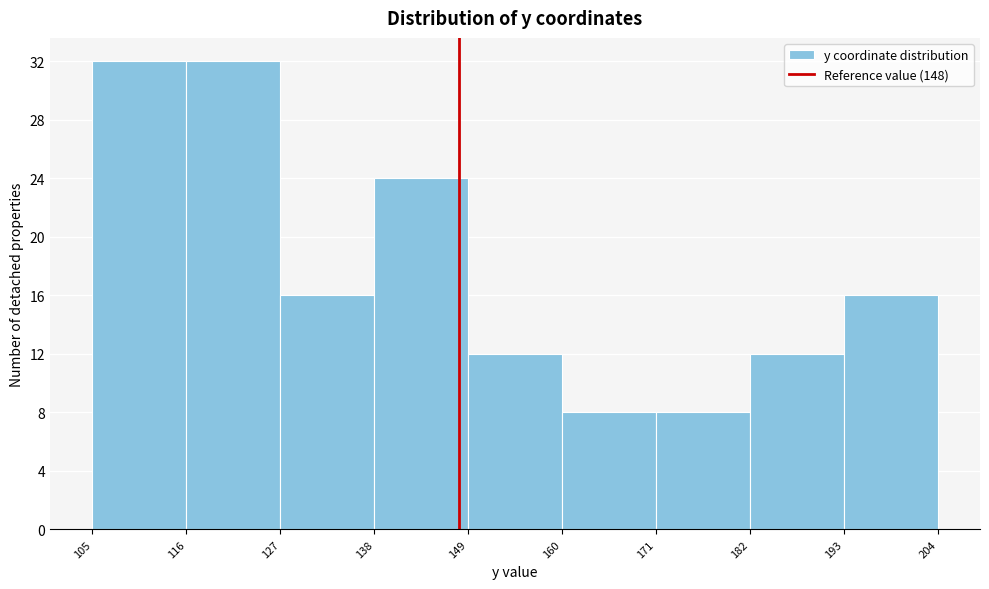

Reading left to right, list every bar in this chart as the range it spans on the x-axis followed by its height. The values are not printed on the chart, so give them approximately, as read against the axis.

105 to 116: 32
116 to 127: 32
127 to 138: 16
138 to 149: 24
149 to 160: 12
160 to 171: 8
171 to 182: 8
182 to 193: 12
193 to 204: 16